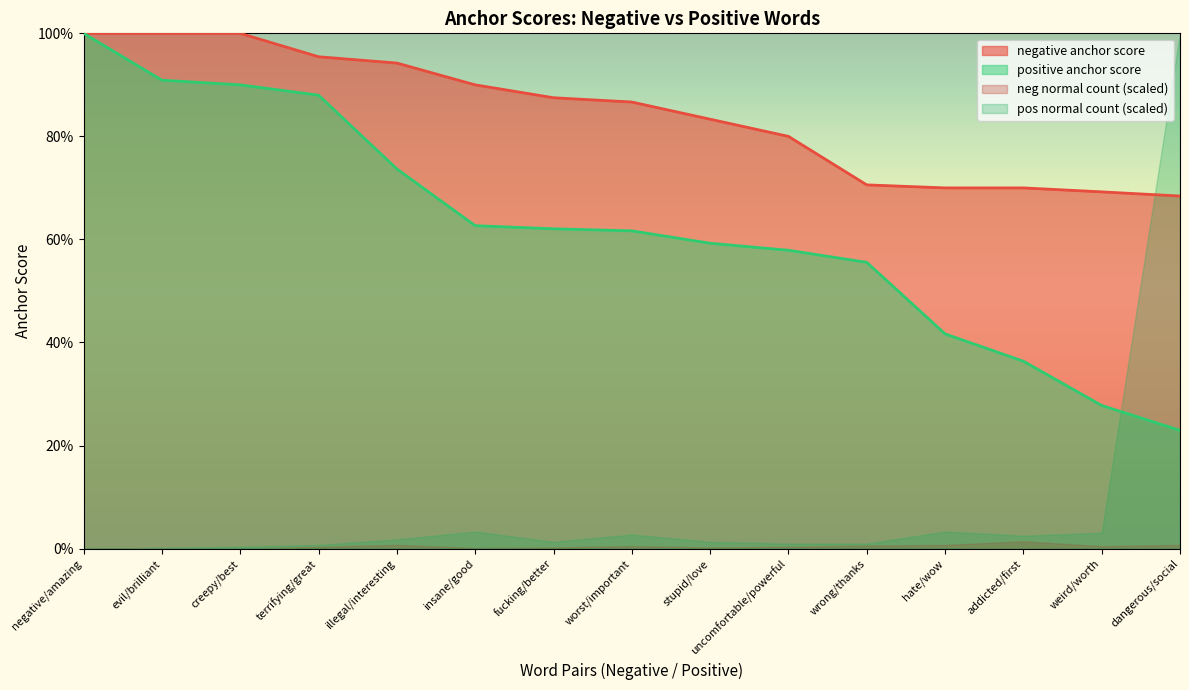

True or false: positive anchor score and negative anchor score cross at least once.

False